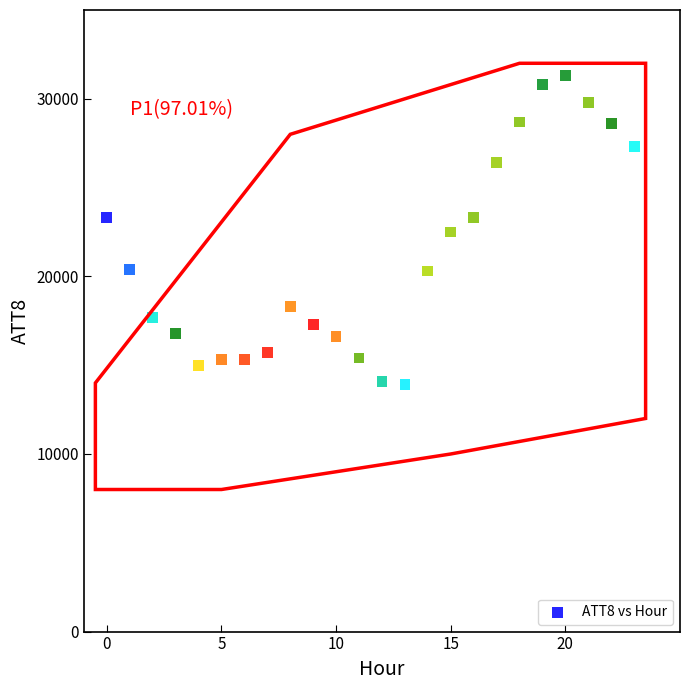

What is the range of Y values (max minus min)?

17400